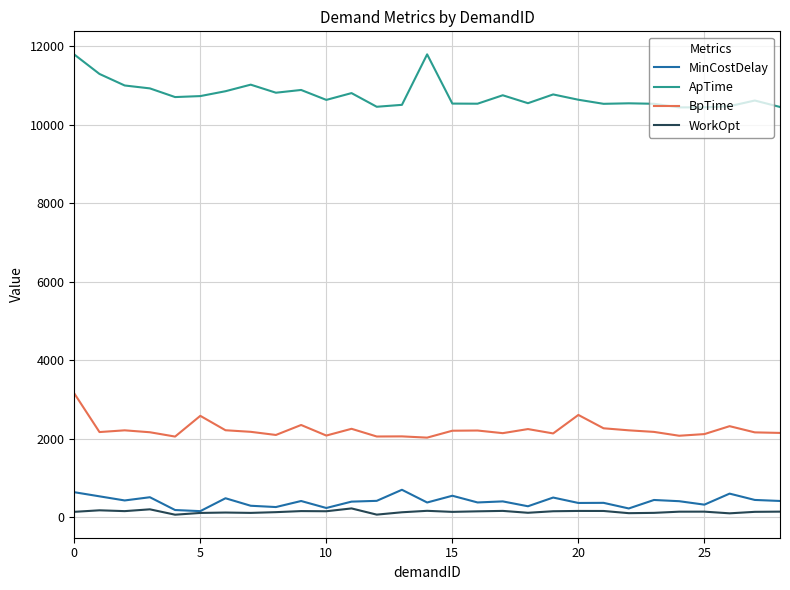

Which series has the largest range (max minus min)?

ApTime